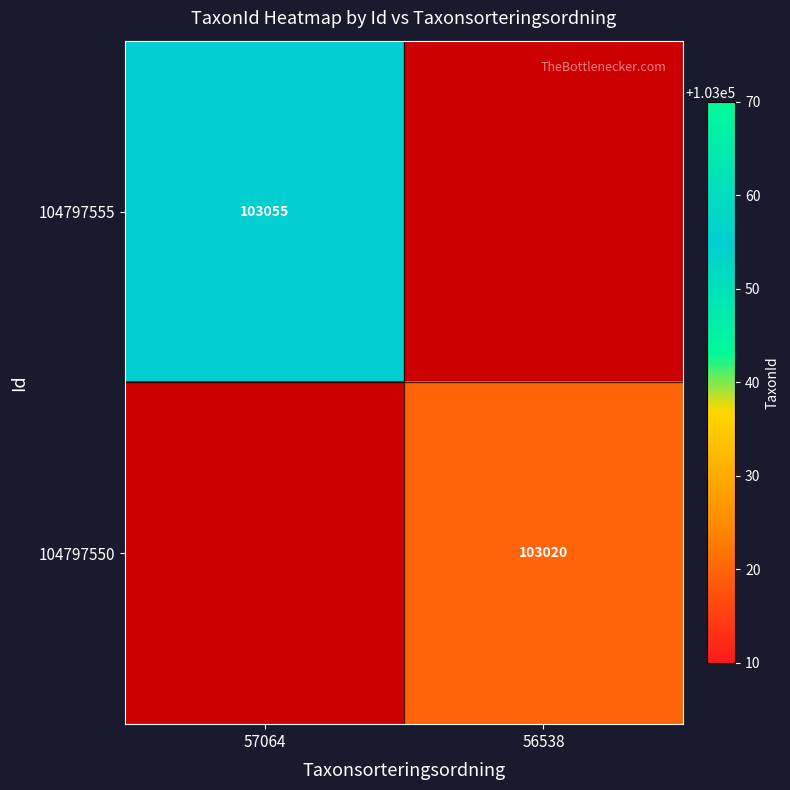

The value of 104797550 at 56538 is 103020. True or false?

True